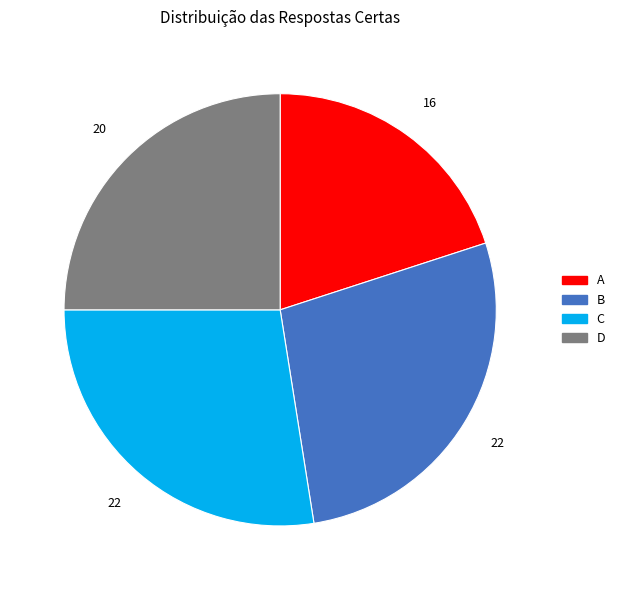

How many segments does this pie chart have?

4